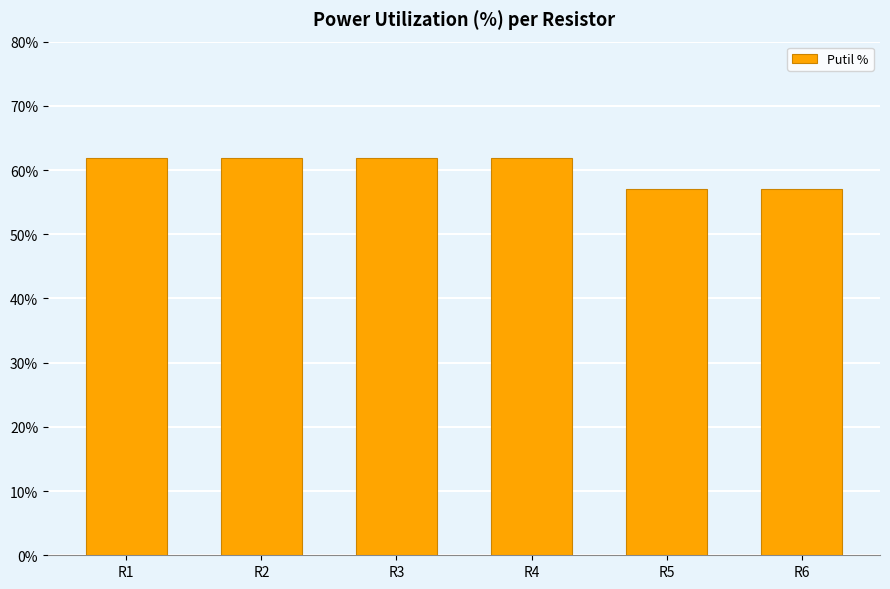

What is the difference between the second highest and second lowest values?

4.9